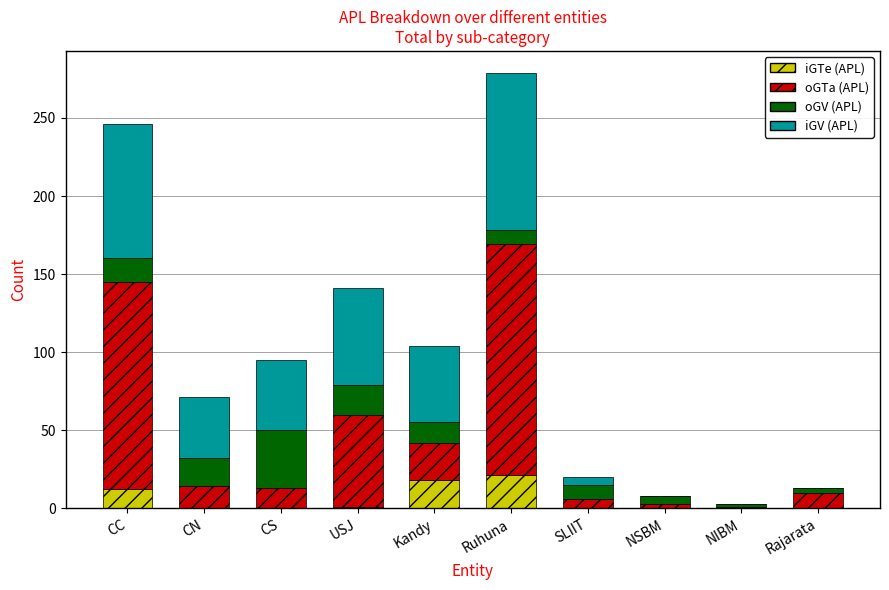

Does the chart contain stacked bars?

Yes